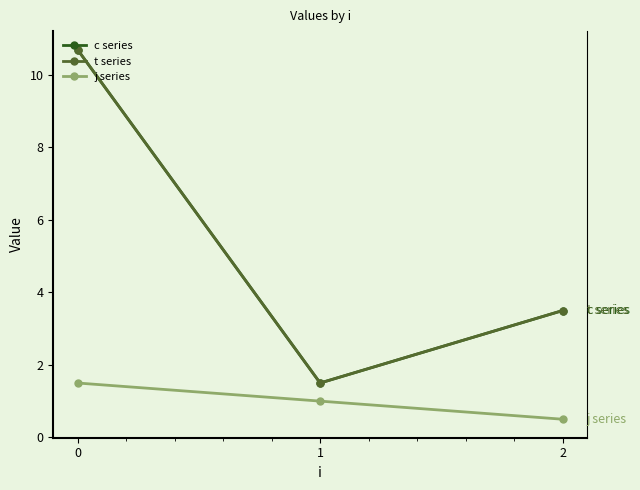

How many data points in j series are above 1?

1